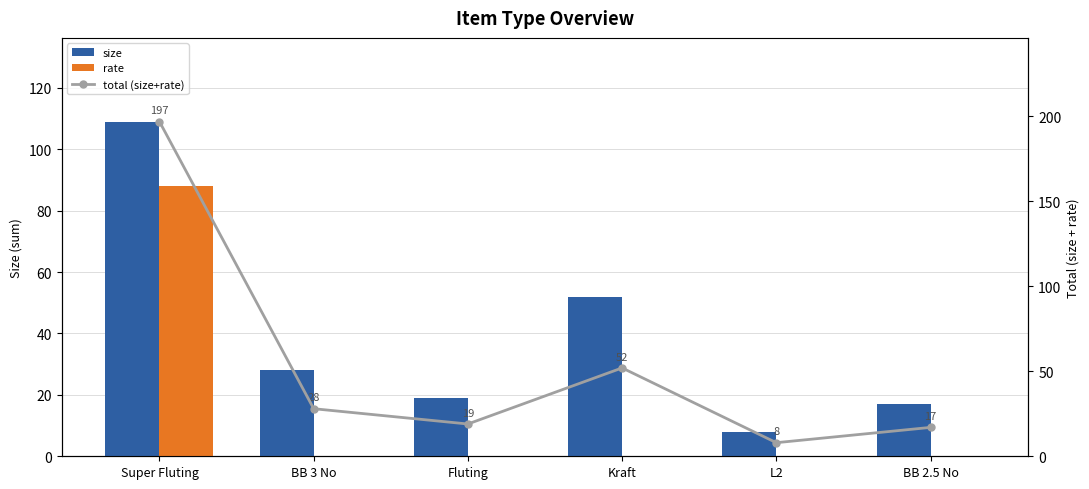

List the series in order of their overall mean, highest first.

total (size+rate), size, rate